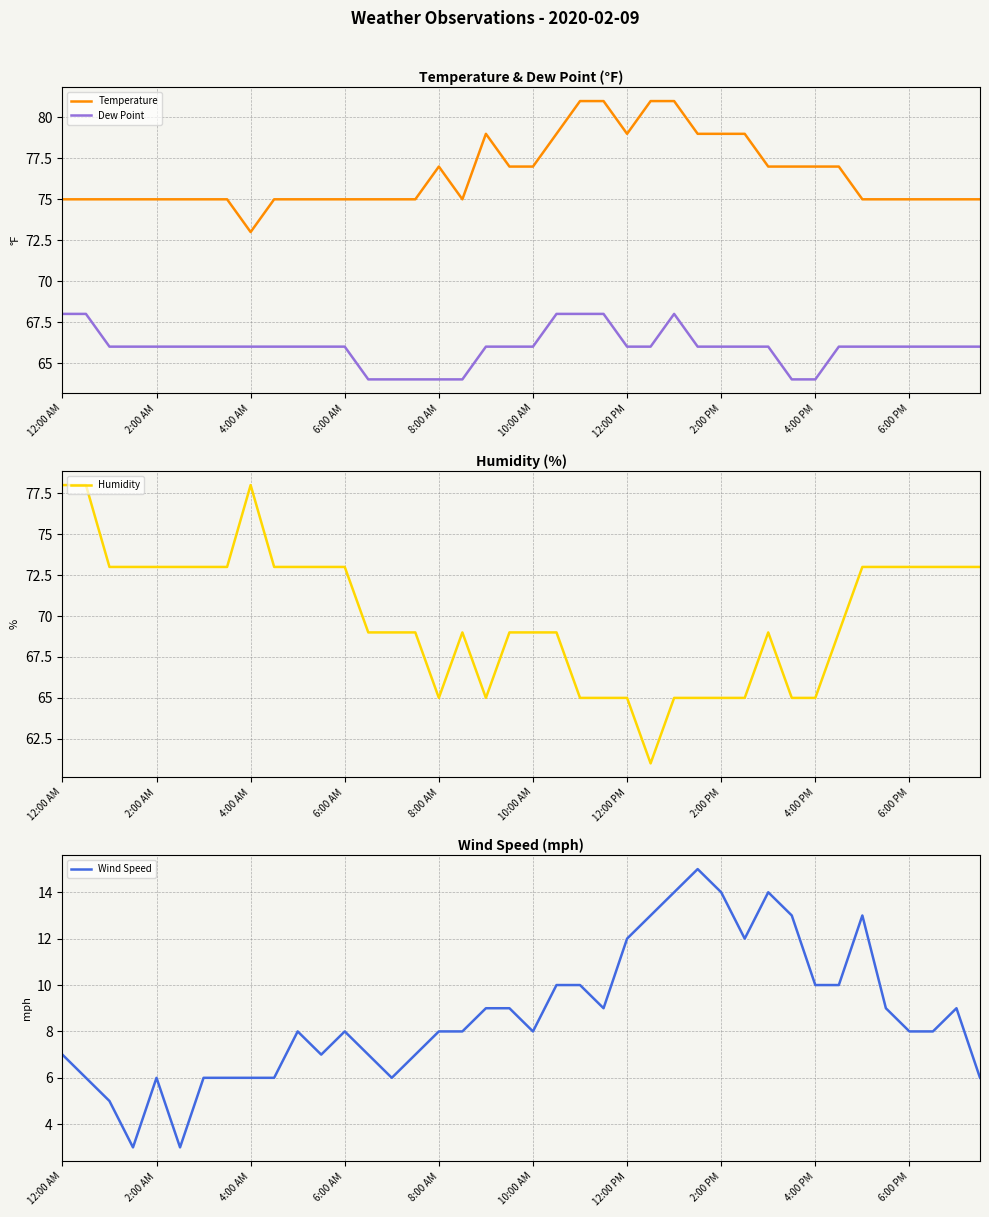

Is it true that Dew Point equals 68 at 12:00 AM?

True